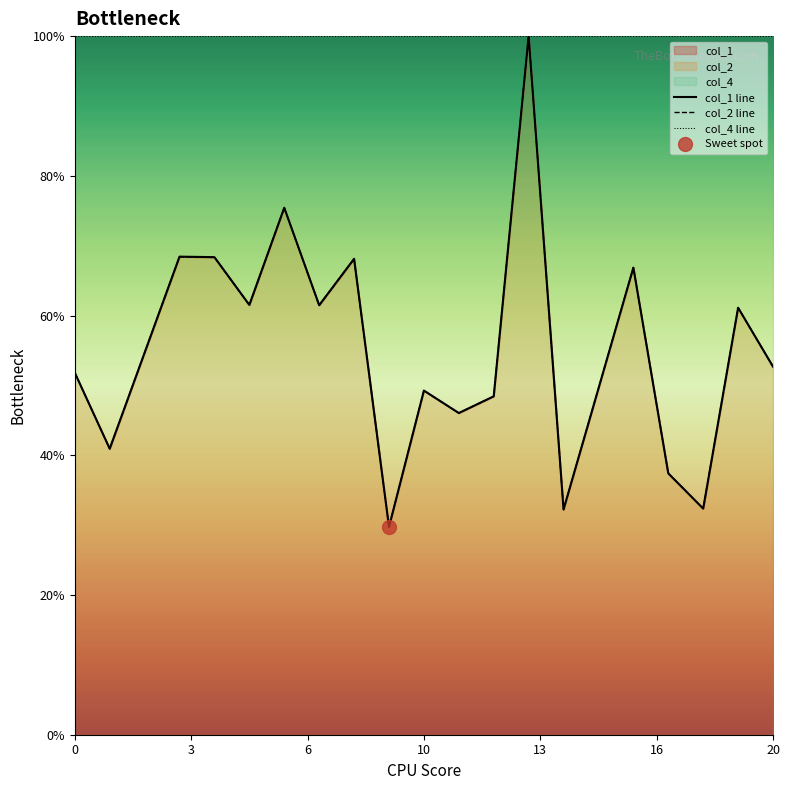

Where is the first local maximum for col_1?

3